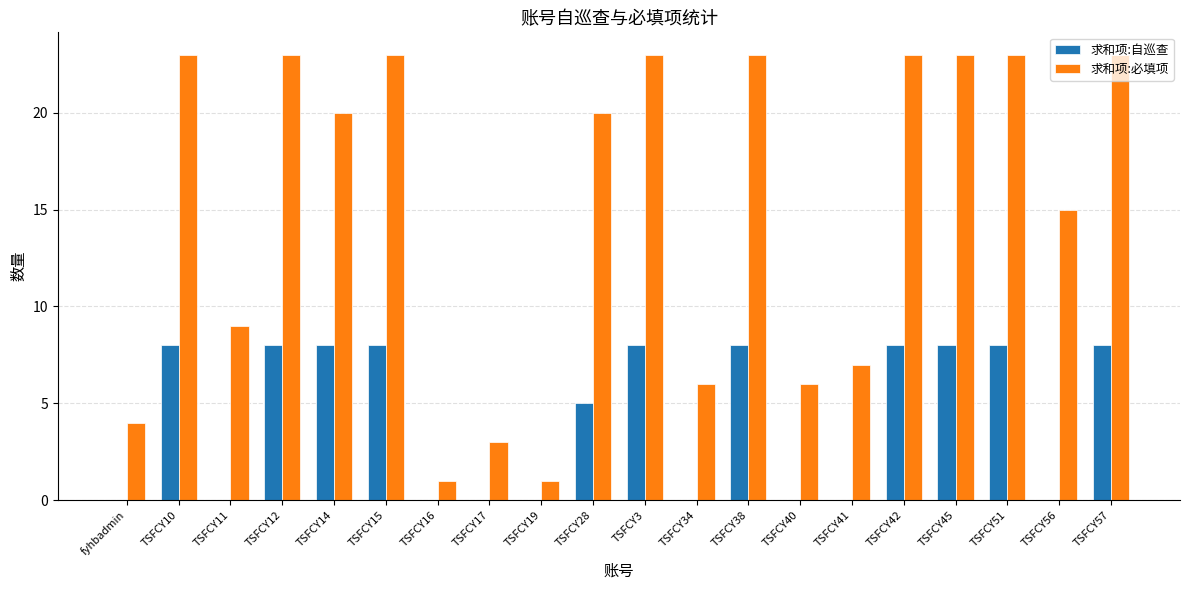

Is the value of 求和项:自巡查 at TSFCY51 greater than the value of 求和项:必填项 at TSFCY41?

Yes